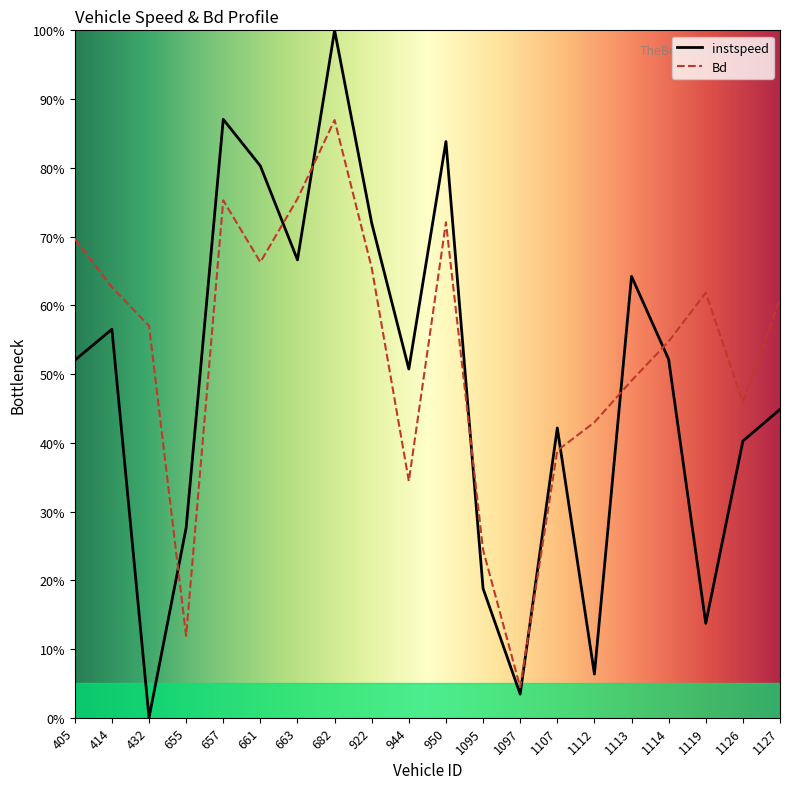

Where does the Bd series first go above 60?

405